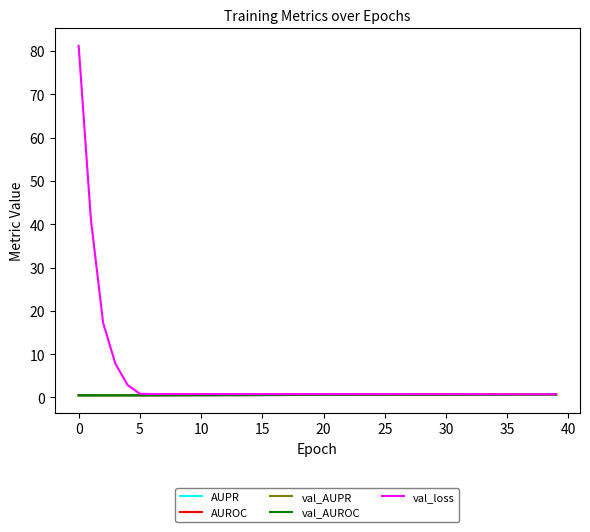

How many times do val_AUROC and AUROC cross each other?

5